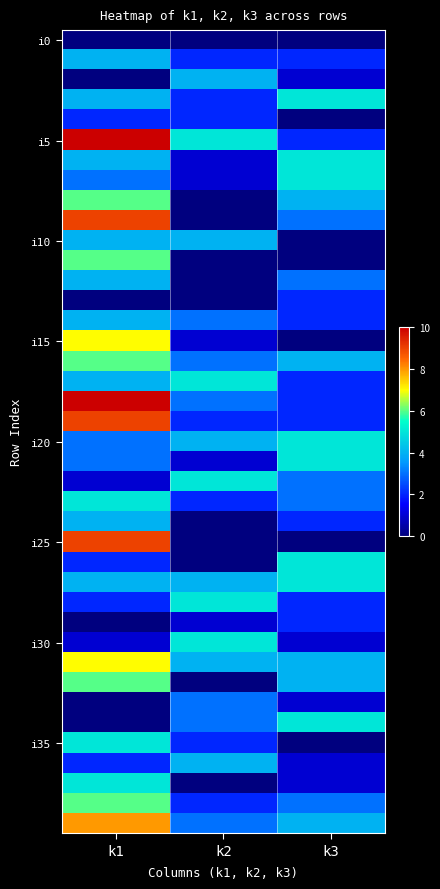

What is the difference between the highest and lowest values at k1?

10